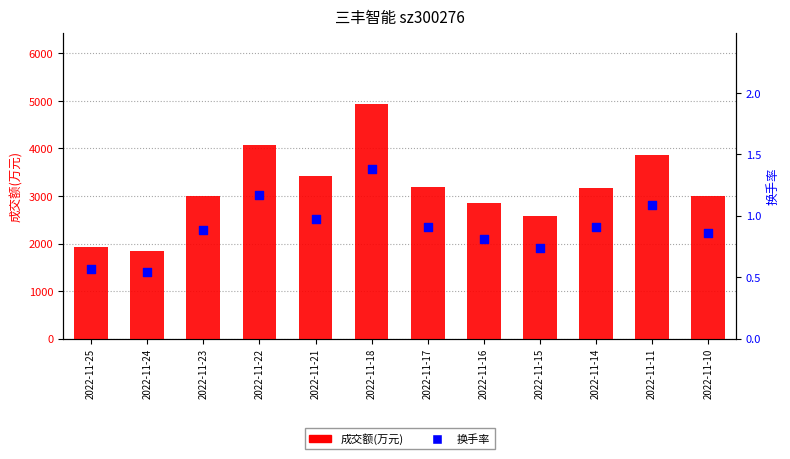

Which series has the largest Y range (max minus min)?

成交额(万元)